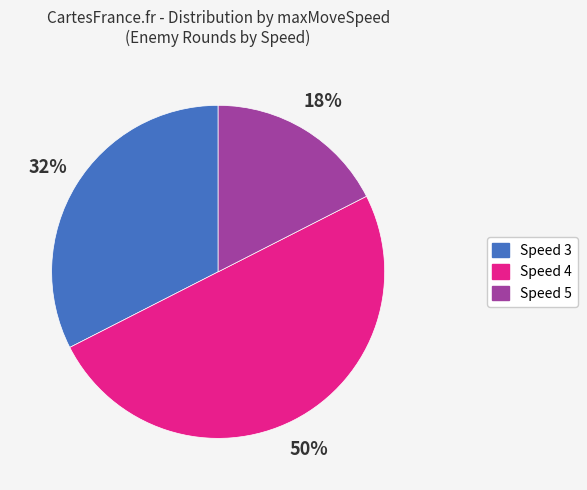

To the nearest percent, what is the average slice percentage?

33%